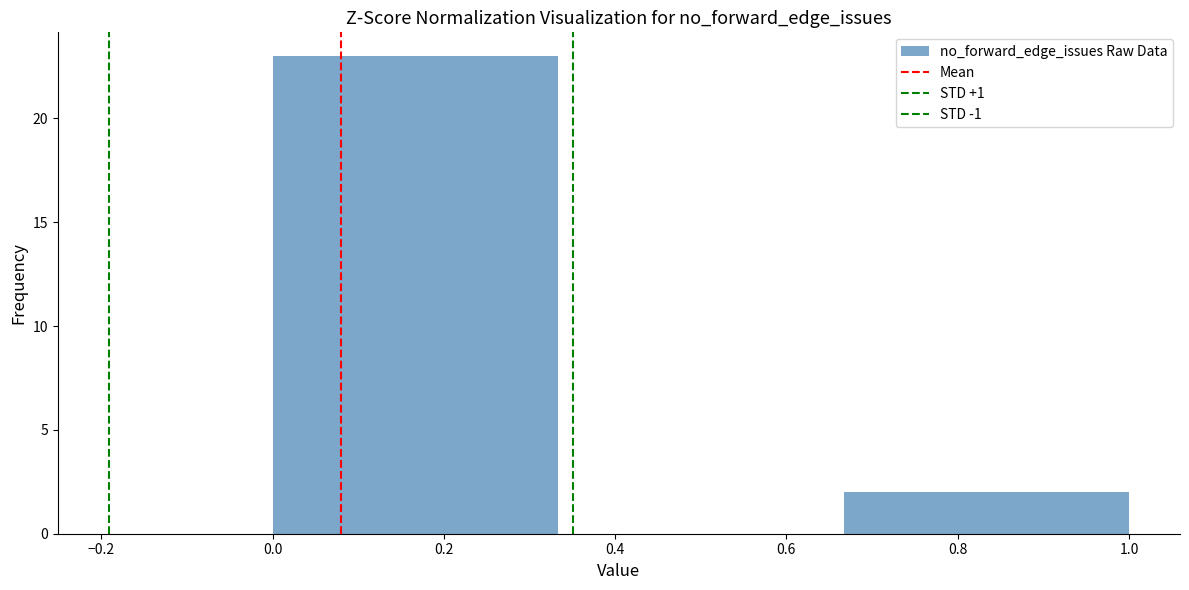

Reading left to right, transcribe this chart: for each bar, give the range it covers on the x-axis and its height. Neither the bar edges nor the heights are printed on the chart, so give them approximately, as read against the axes.

0.00 to 0.34: 23
0.34 to 0.66: 0
0.66 to 1.00: 2